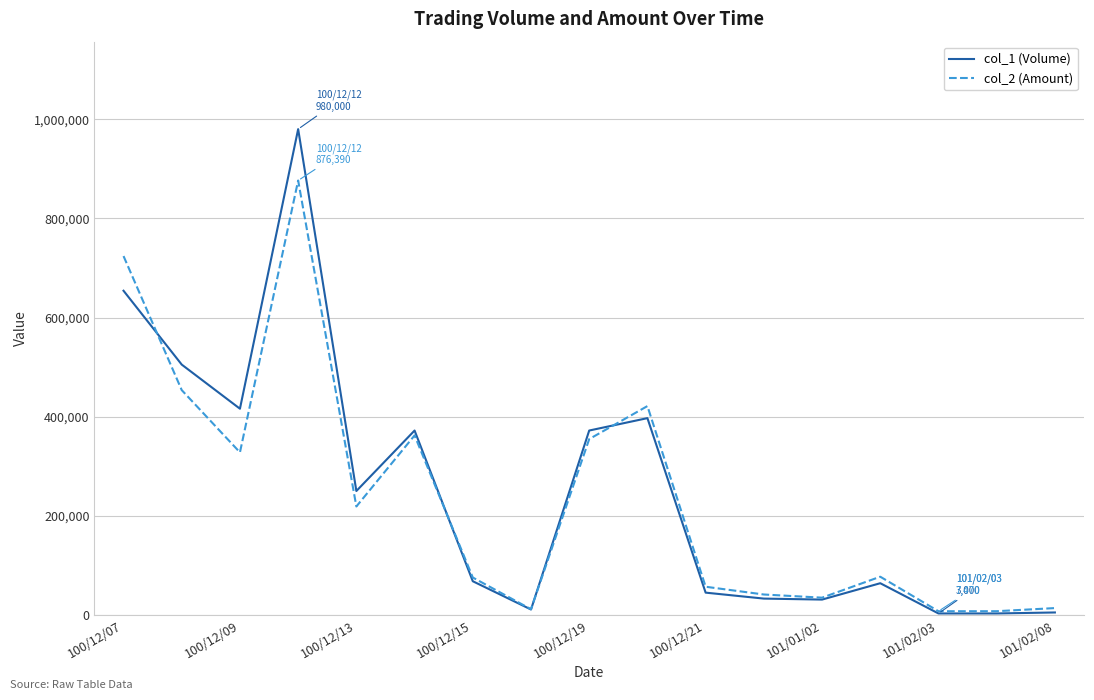

What is the minimum value for col_2 (Amount)?

7470